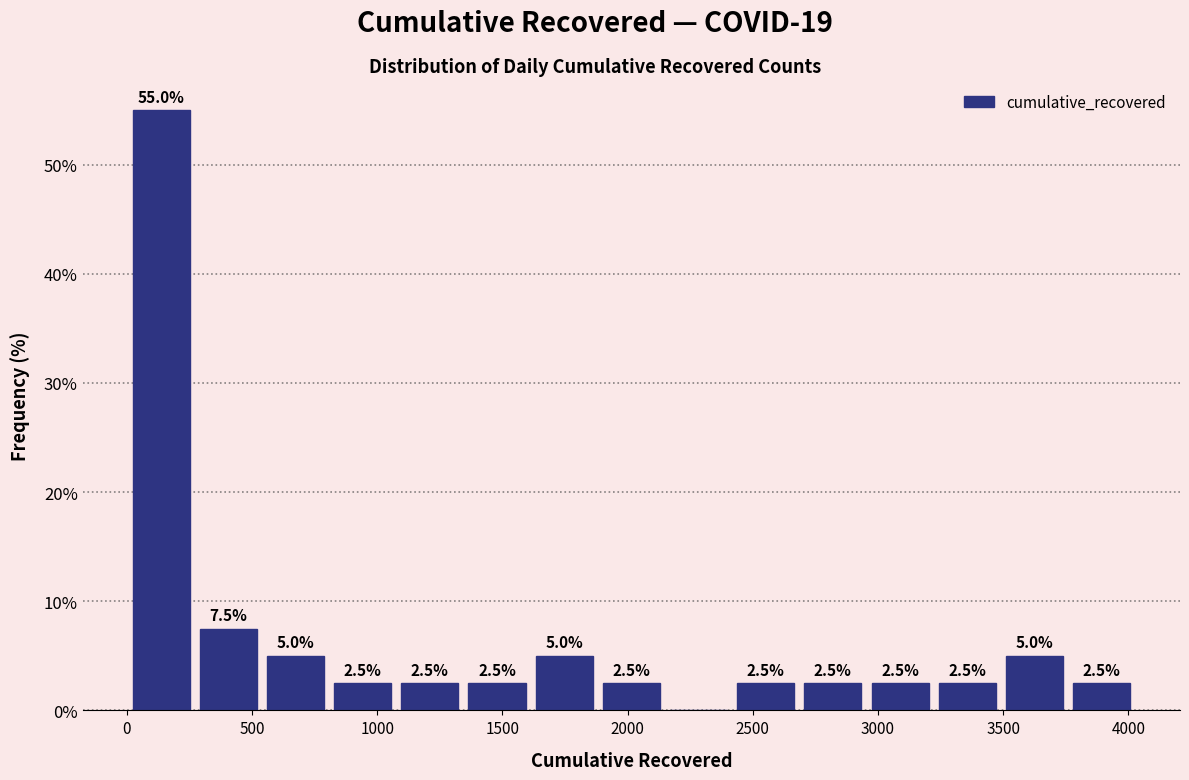

Over which range of the x-axis is the bar tallest?

0 to 250